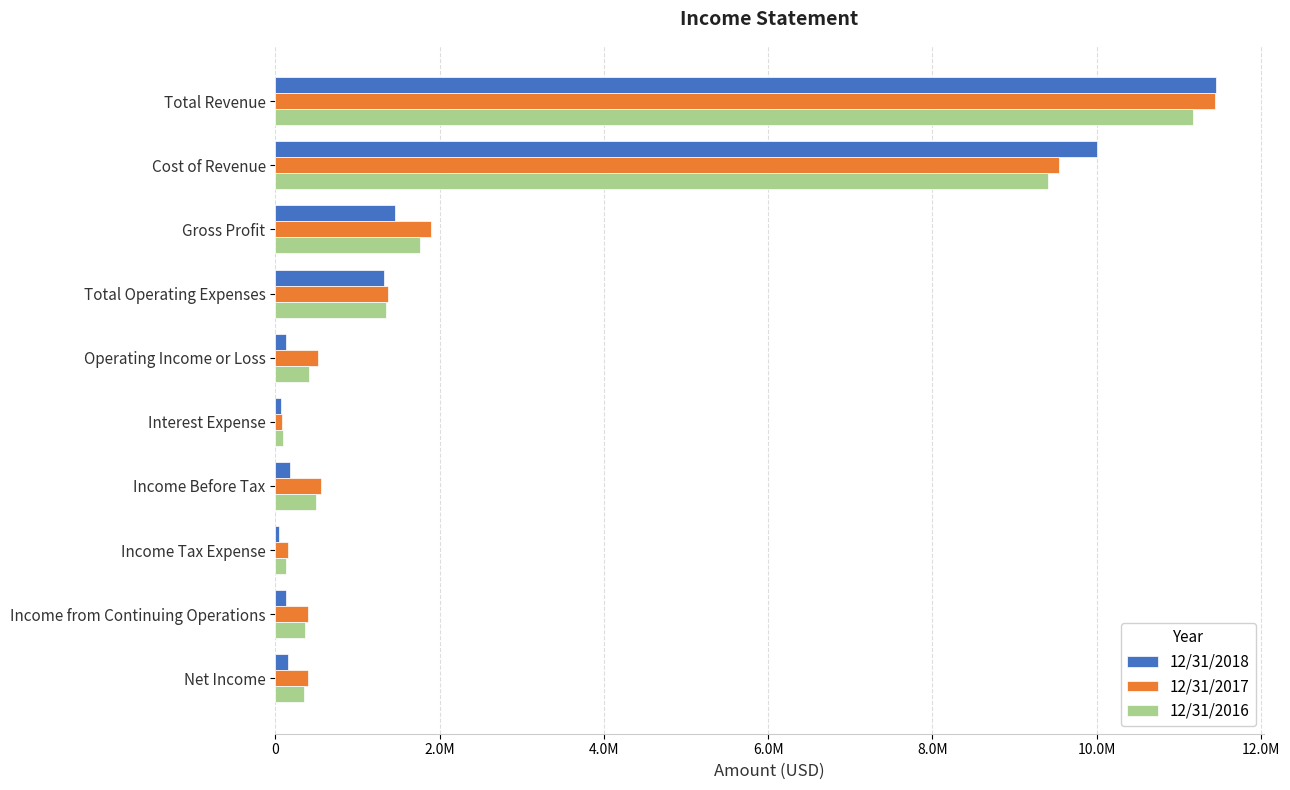

What are all the series names shown in the legend?

12/31/2018, 12/31/2017, 12/31/2016